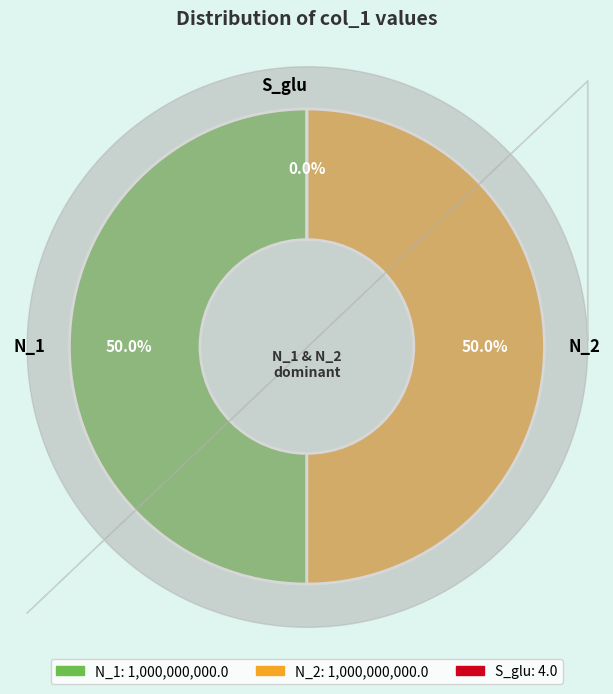

Rank the categories by value from lowest to highest.

S_glu, N_1, N_2